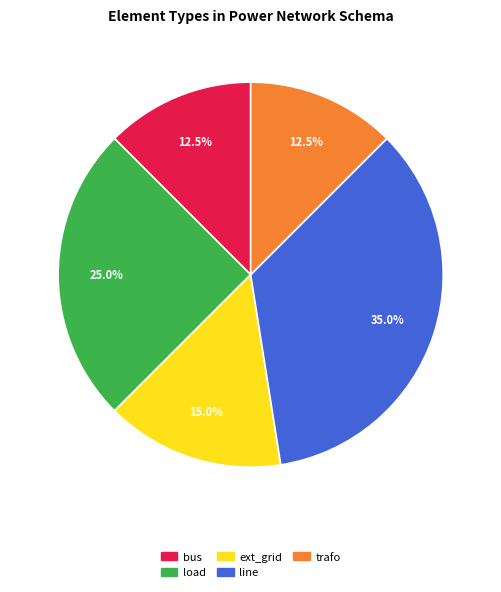

Between bus and line, which is larger?

line